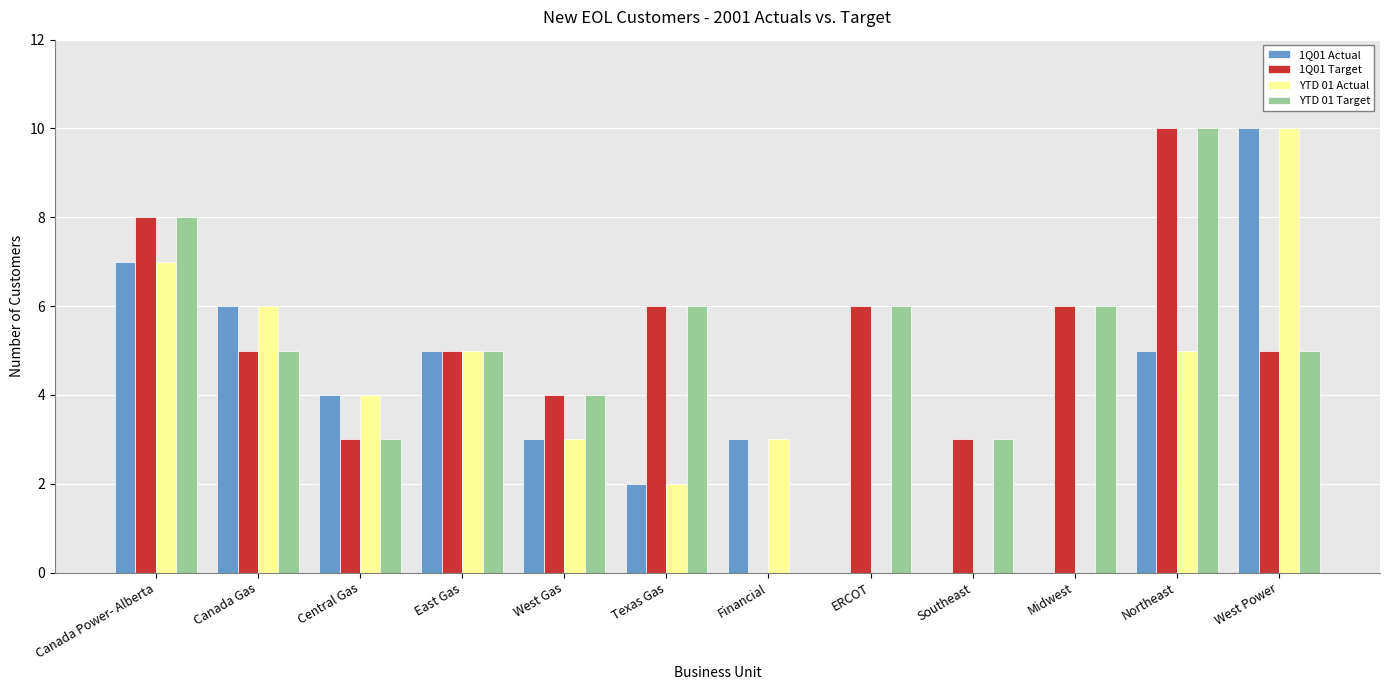

Which category has the highest value in the 1Q01 Actual series?

West Power